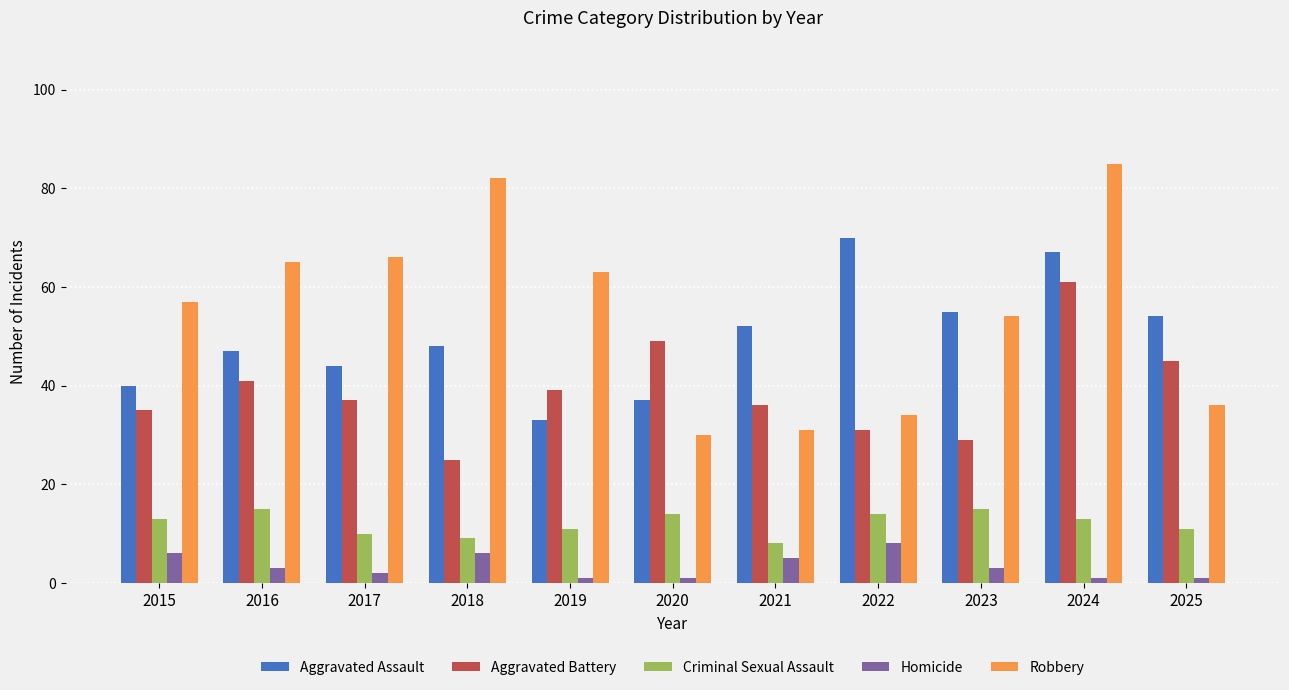

True or false: Robbery has a value of 41 at 2016.

False